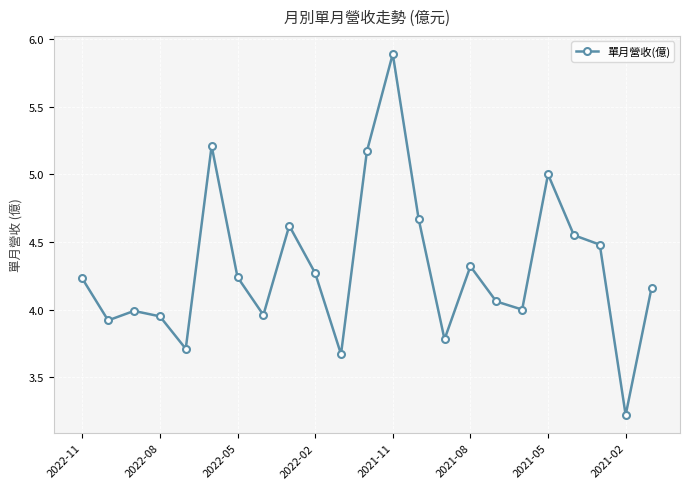

How many points are lower than both their immediate neighbors (excluding endpoints)?

7